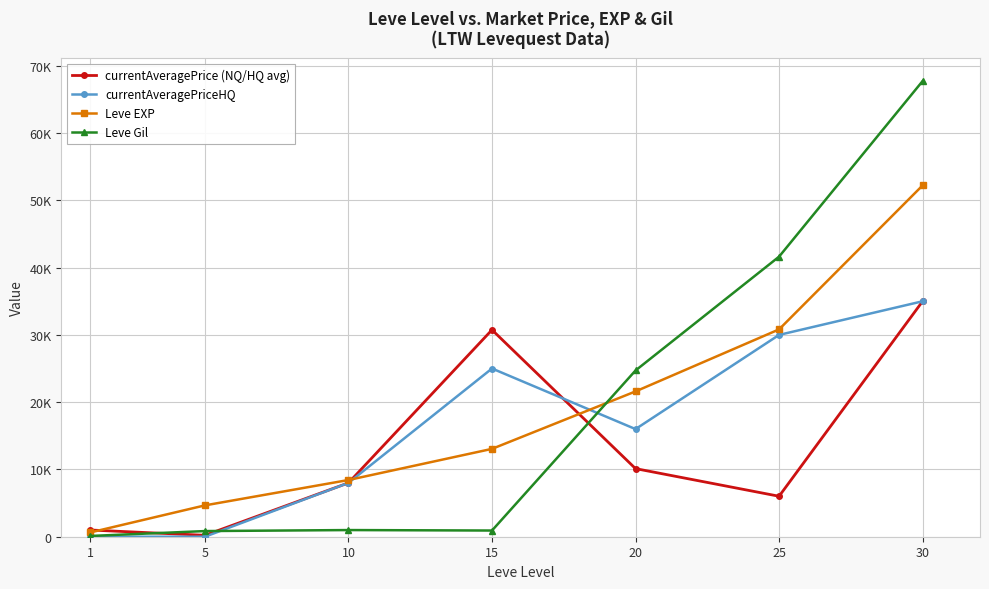

Between which two adjacent categories do currentAveragePrice (NQ/HQ avg) and currentAveragePriceHQ first intersect?

15 and 20